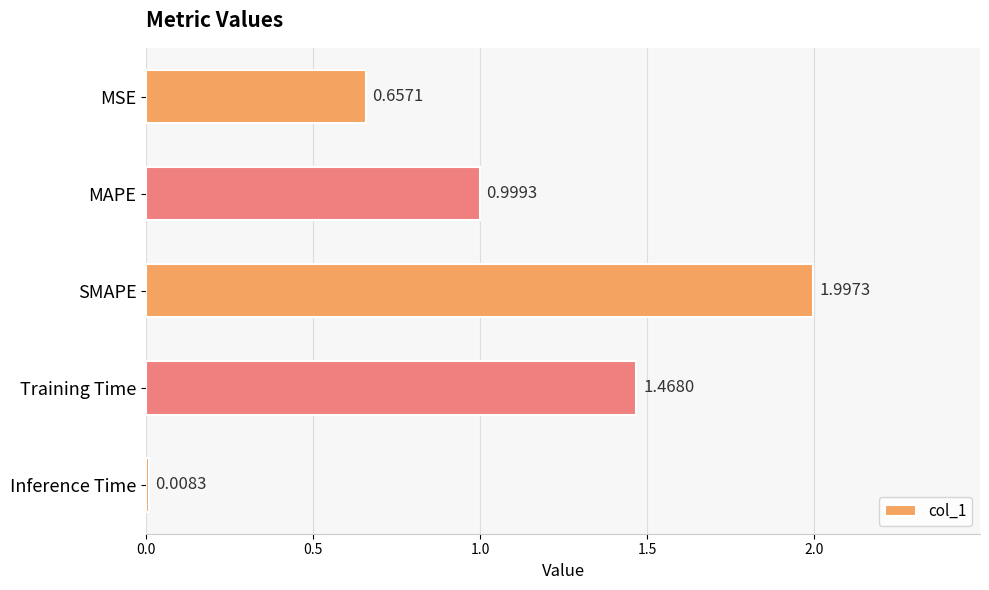

Where is the data nearest to the value 1?

MAPE